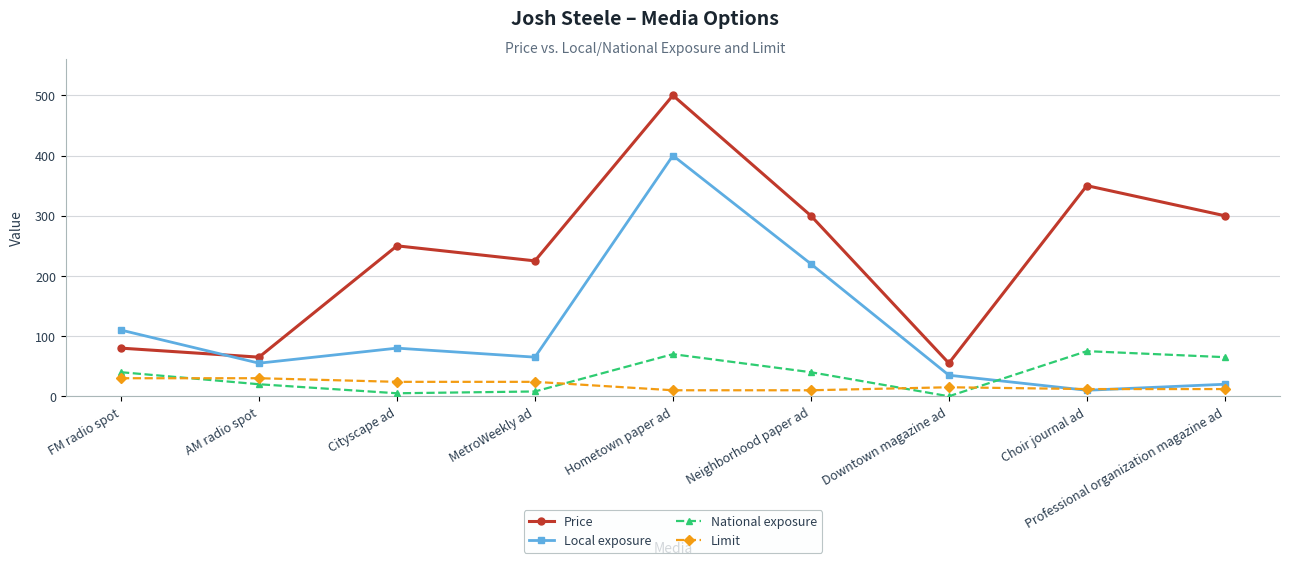

Does the chart have visible grid lines?

Yes